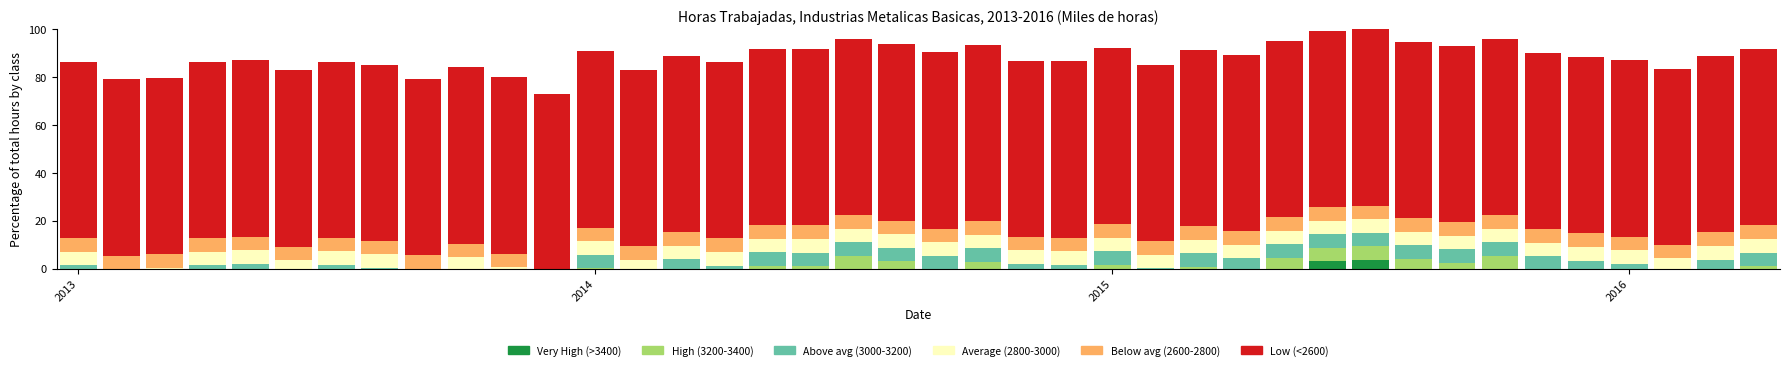

Are the bars grouped side by side (vs. stacked)?

No